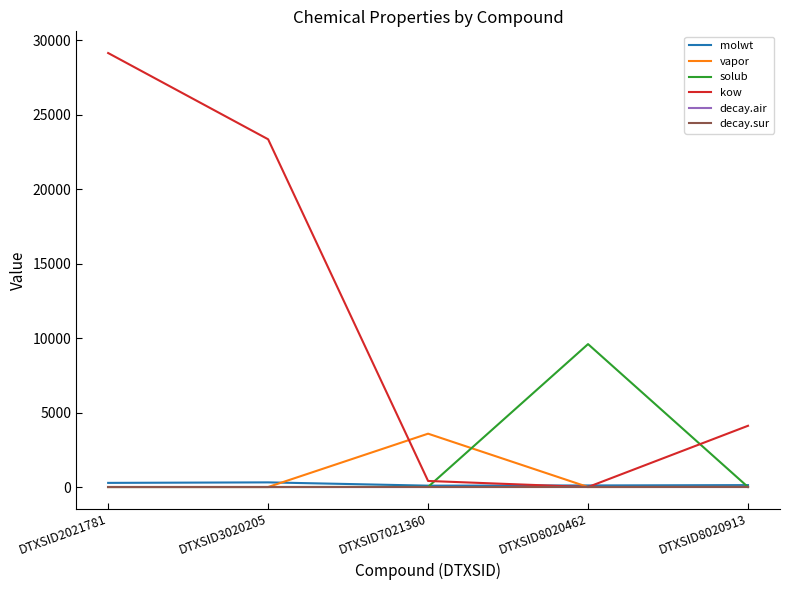

Does the chart display data point markers on the line(s)?

No